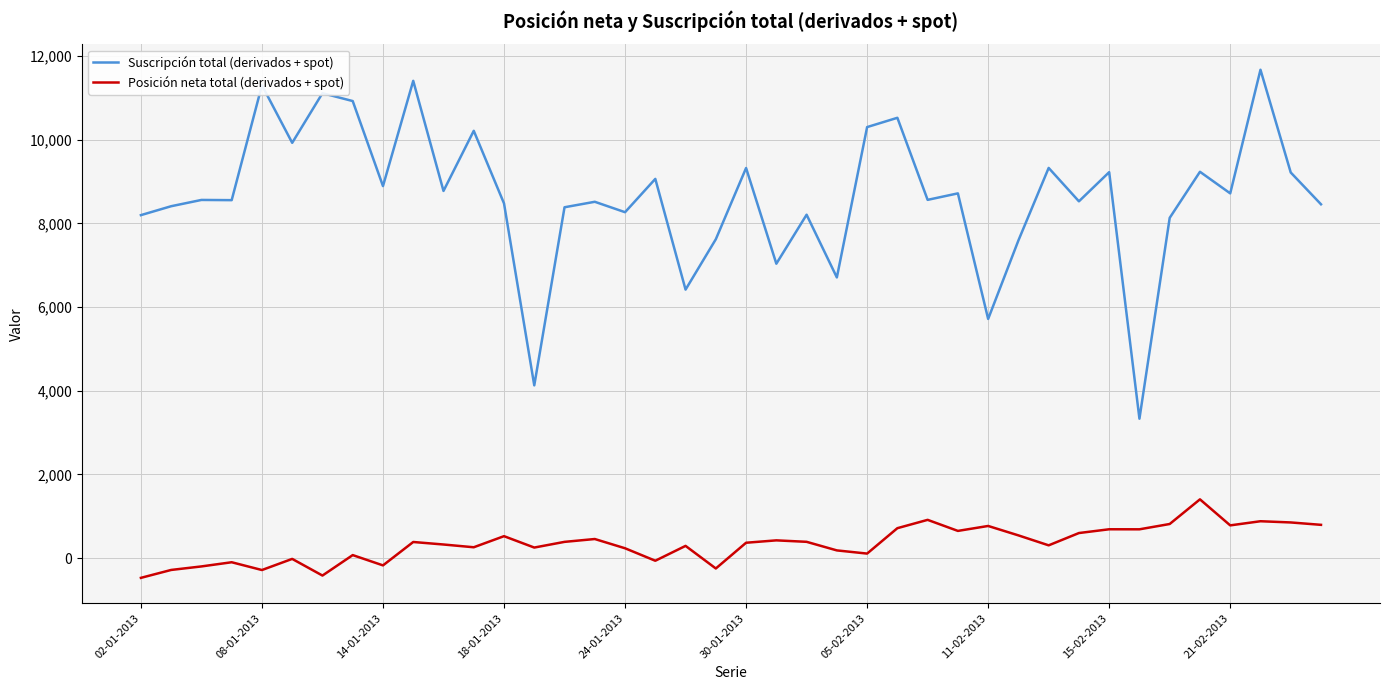

What is the minimum value shown in the chart?

-472